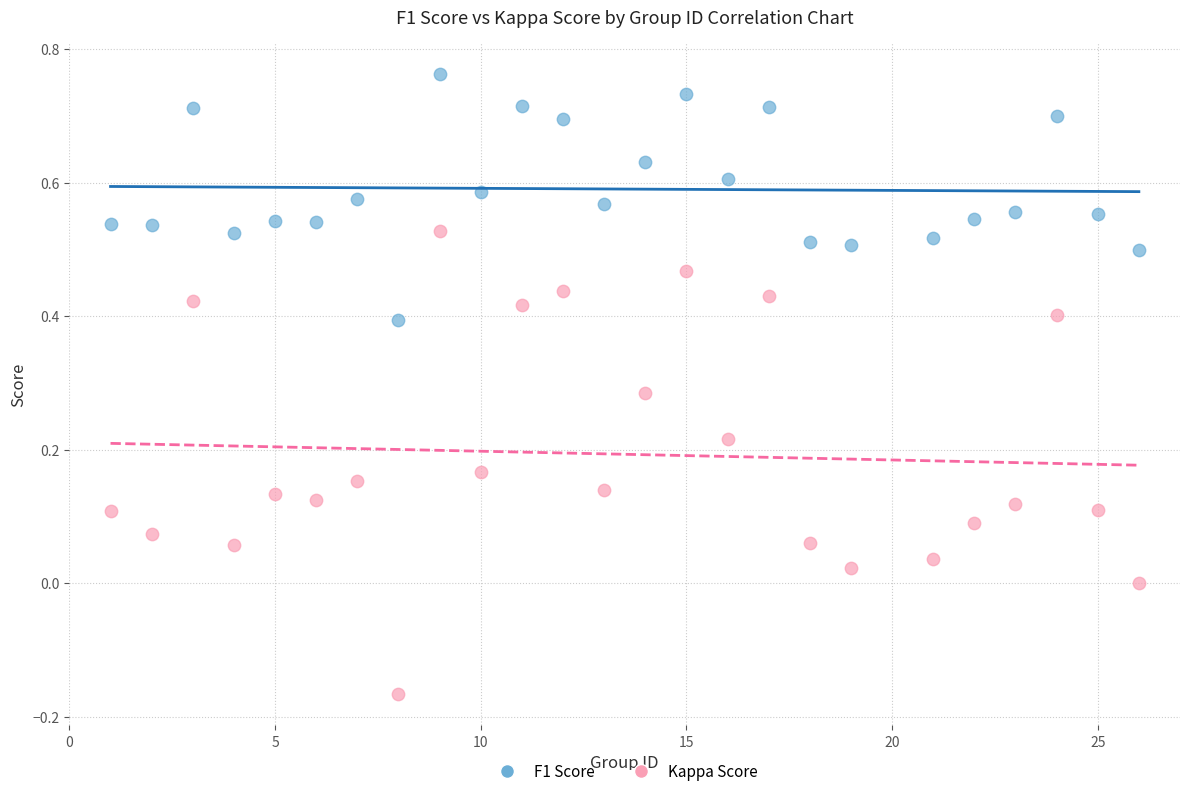

Across all data points, what is the range of X values (max minus min)?

25.0